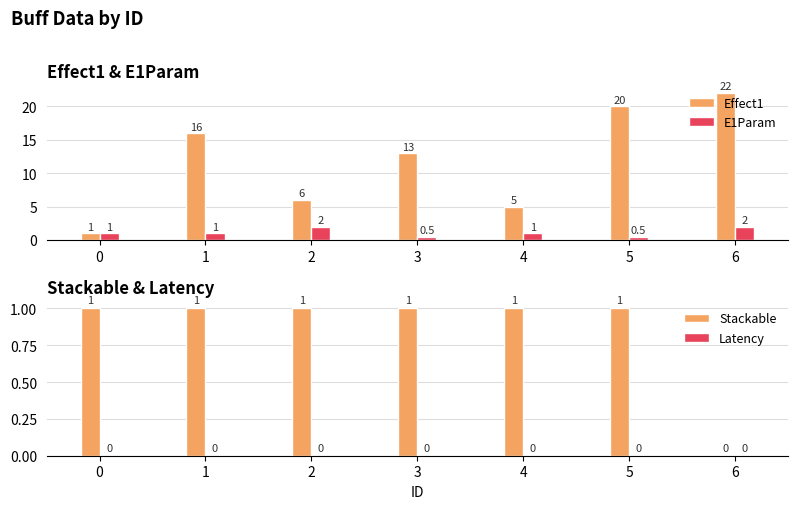

Reading left to right, transcribe all the data shown in this chart.

Effect1: 0=1.0	1=16.0	2=6.0	3=13.0	4=5.0	5=20.0	6=22.0
E1Param: 0=1.0	1=1.0	2=2.0	3=0.5	4=1.0	5=0.5	6=2.0
Stackable: 0=1.0	1=1.0	2=1.0	3=1.0	4=1.0	5=1.0	6=0.0
Latency: 0=0.0	1=0.0	2=0.0	3=0.0	4=0.0	5=0.0	6=0.0